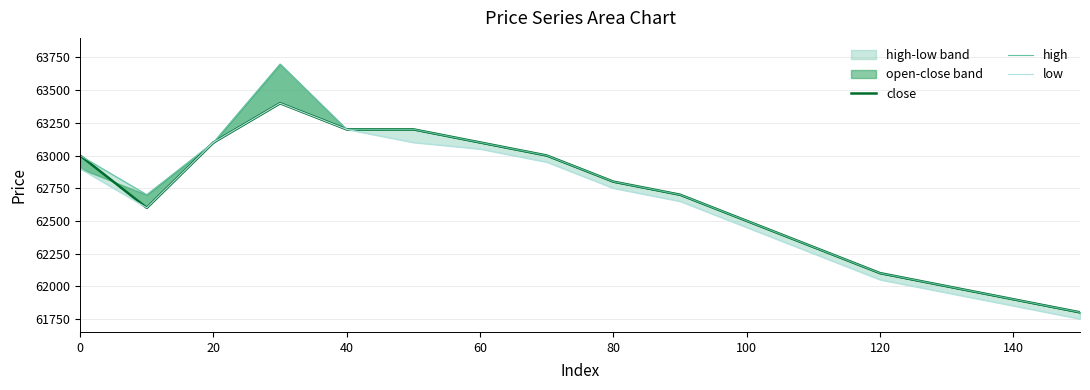

How many interior local peaks does the high series have?

1